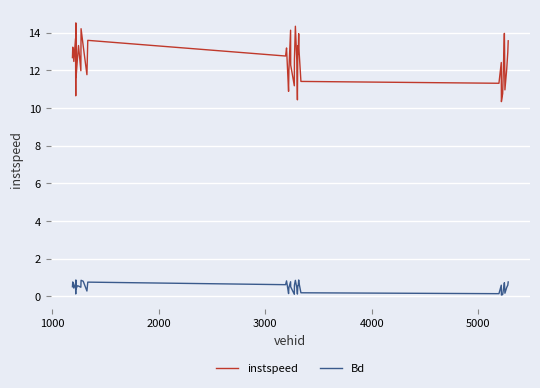

What is the difference between the second highest and second lowest values in the instspeed series?

3.9